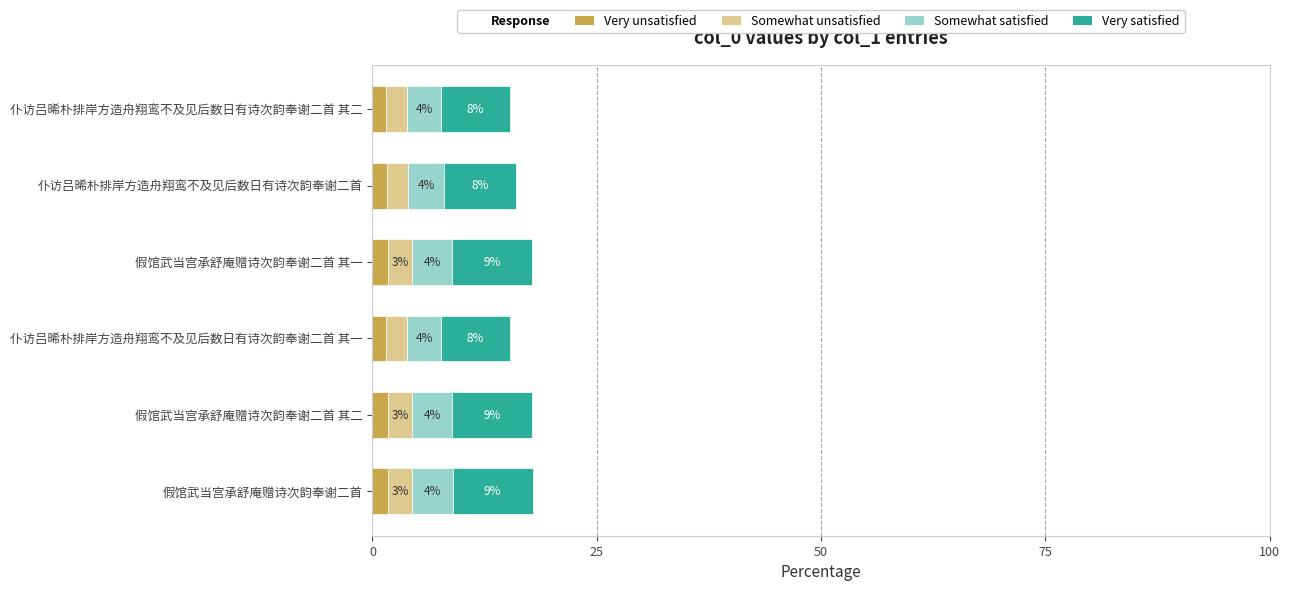

What is the total value across all series at 仆访吕晞朴排岸方造舟翔鸾不及见后数日有诗次韵奉谢二首?

16.0